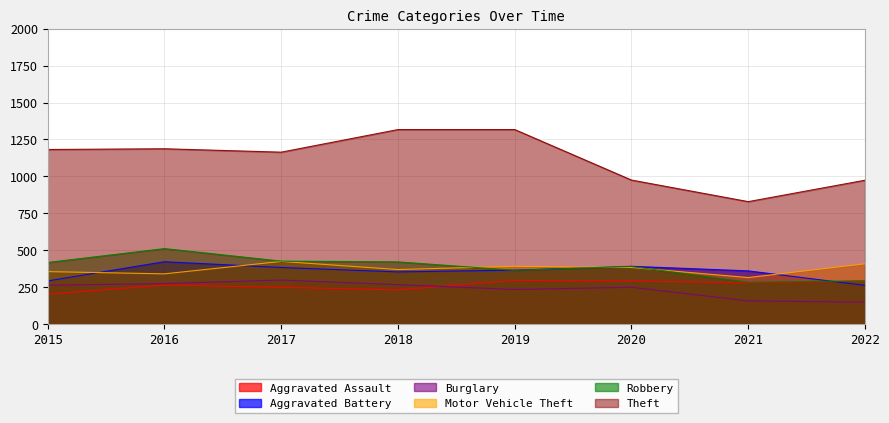

True or false: Motor Vehicle Theft and Aggravated Battery intersect in this chart.

True